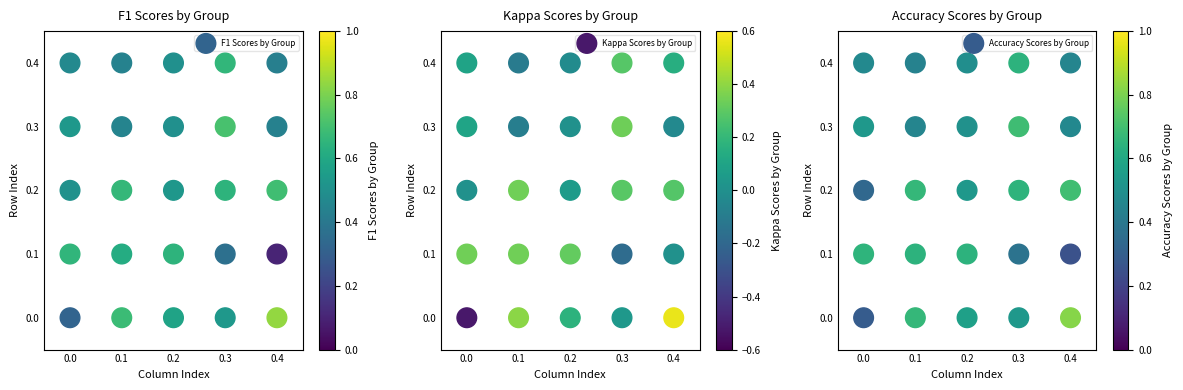

At 0.2, list the series in order from smallest to largest.

F1 Scores by Group, Kappa Scores by Group, Accuracy Scores by Group